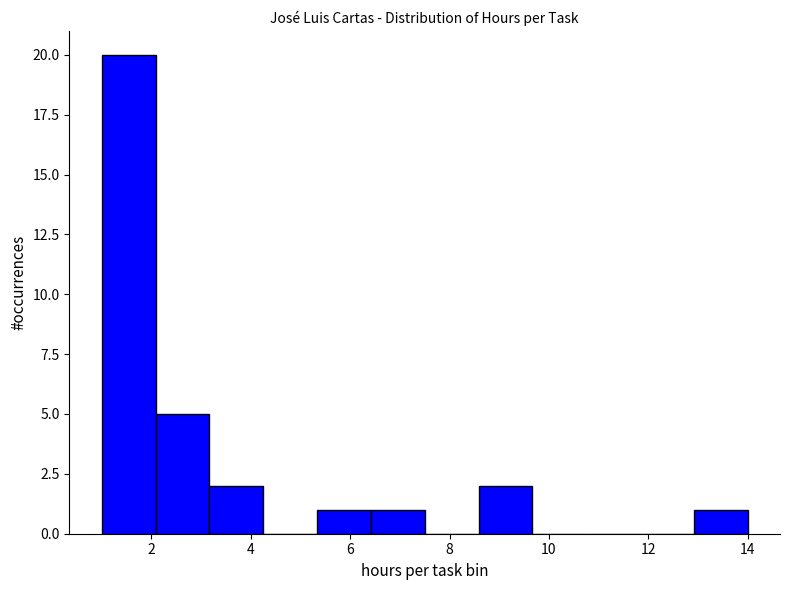

How tall is the bar that spans 5.4 to 6.4 on the x-axis? Neither the bar edges nor the heights are printed on the chart, so give them approximately, as read against the axes.

1